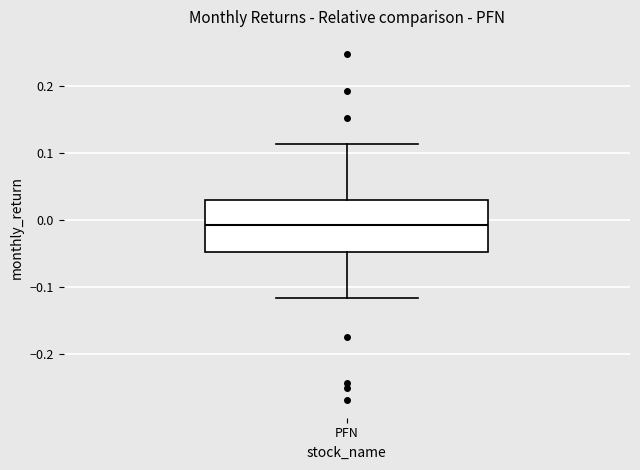

Where does the upper whisker of the box for PFN end on the y-axis? The values are not printed on the chart, so give them approximately, as read against the axis.

0.11